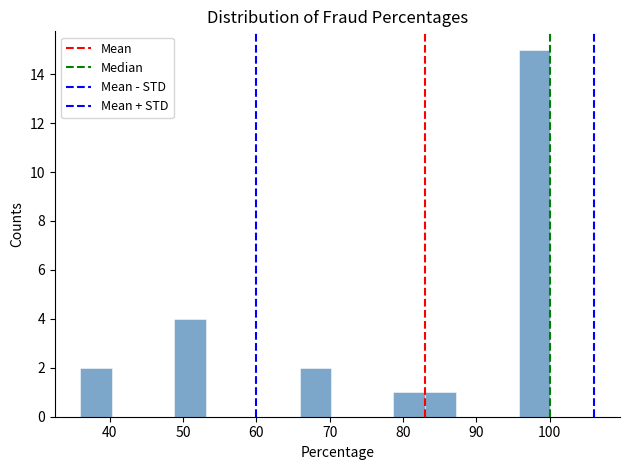

Over which range of the x-axis is the bar tallest?

96 to 100